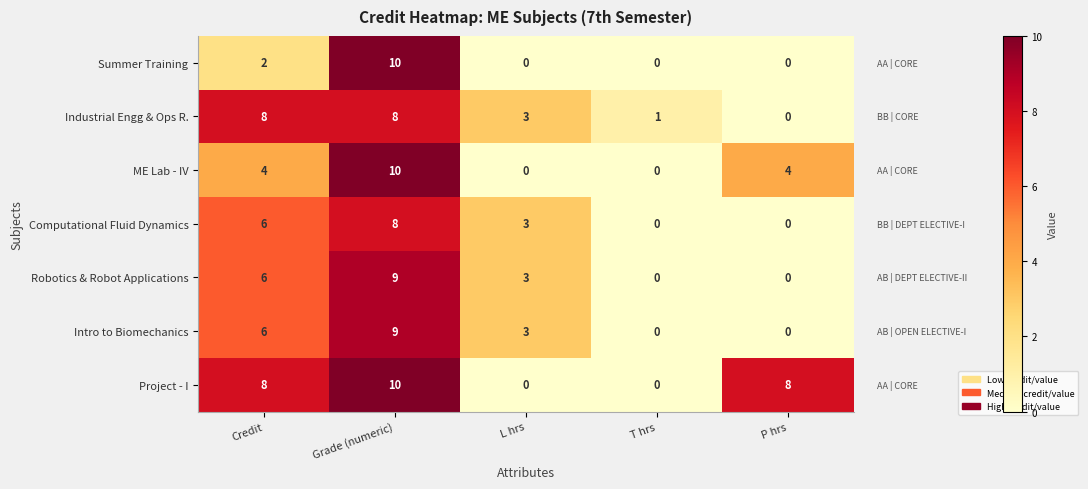

Count the number of categories in the chart.

5